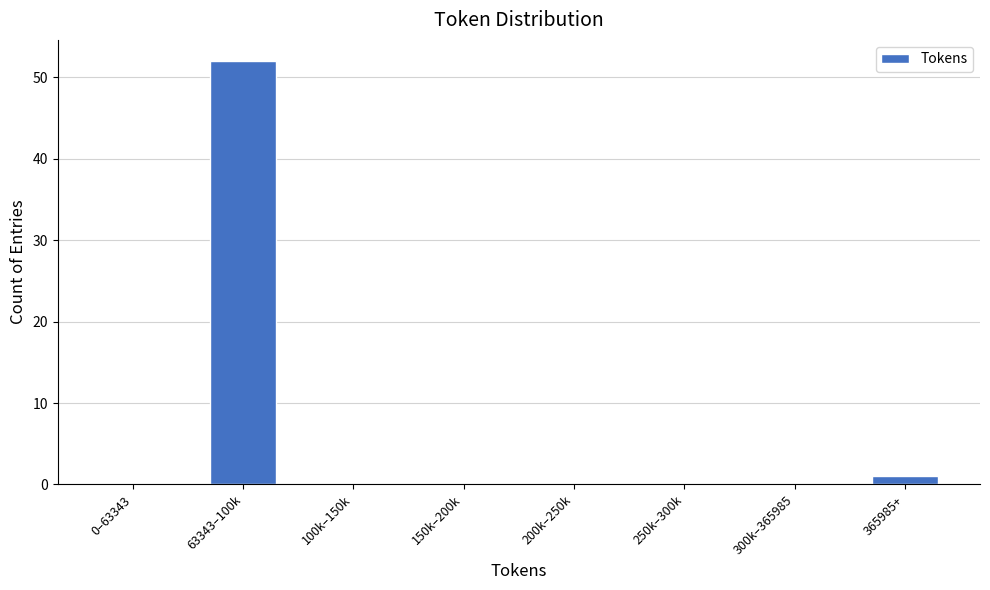

Reading right to left, transcribe all the data shown in this chart.

365985+=1	300k–365985=0	250k–300k=0	200k–250k=0	150k–200k=0	100k–150k=0	63343–100k=52	0–63343=0